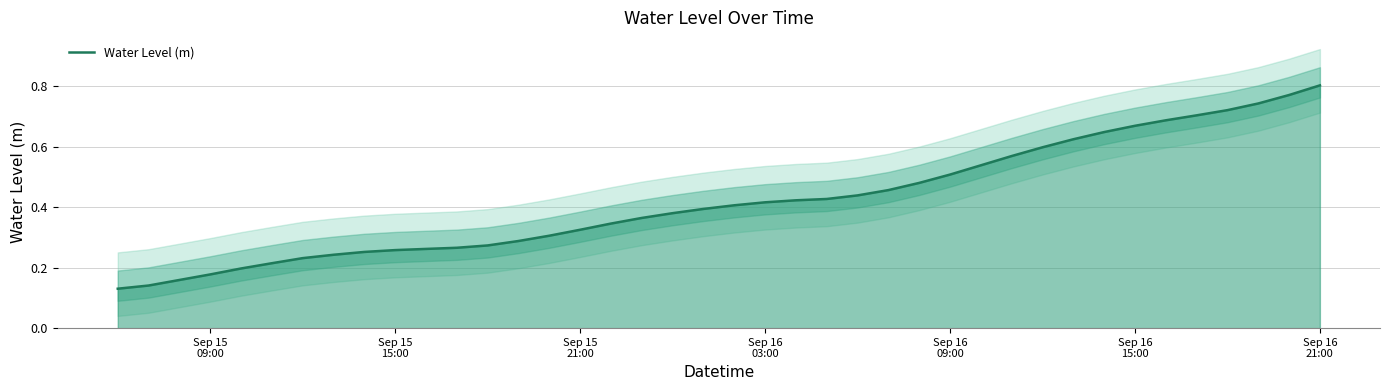

What is the sum of all values?

16.8